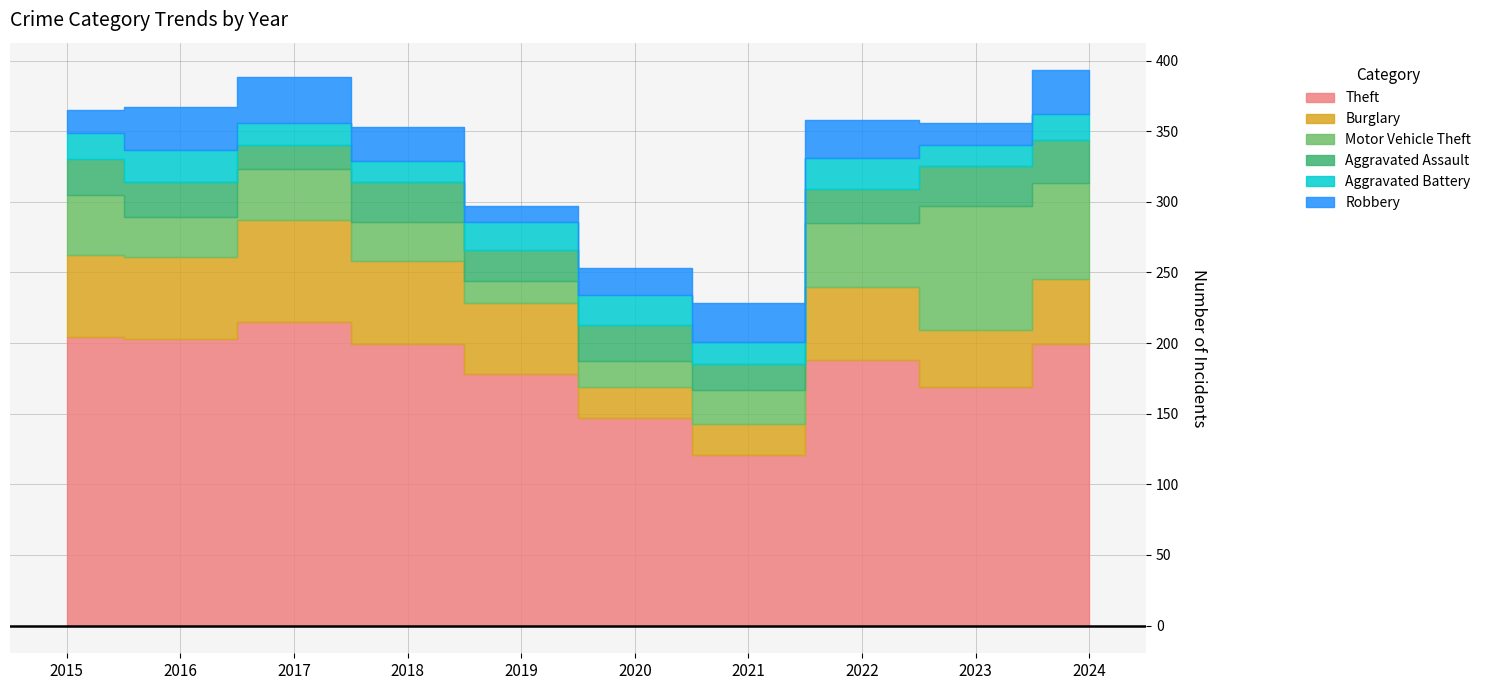

At which category does Aggravated Battery reach its first local peak?

2016